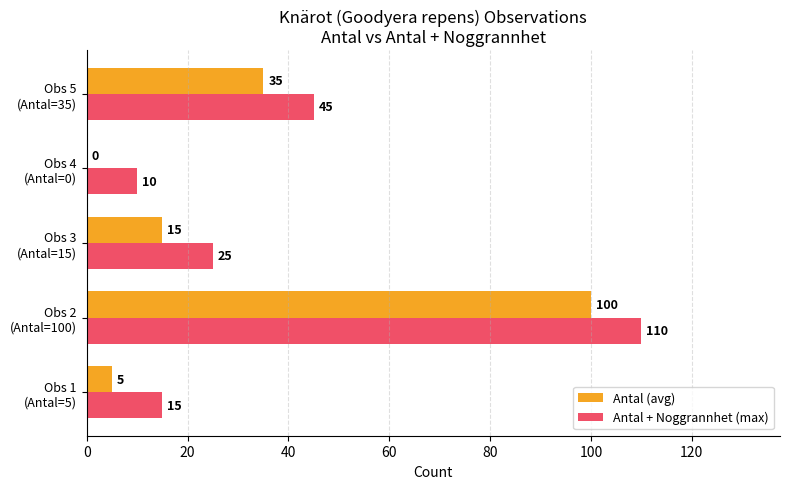

How many data points does each series have?

5